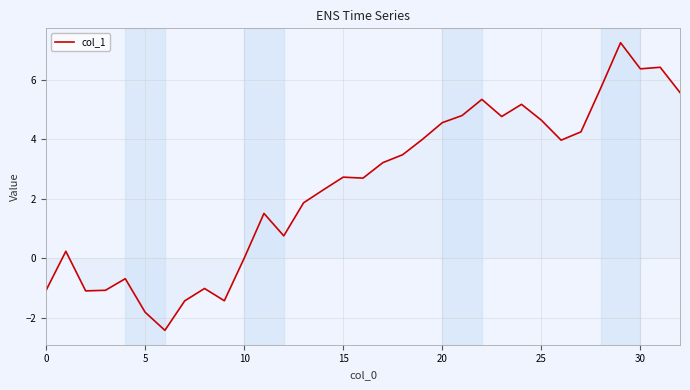

What is the greatest value displayed?

7.3